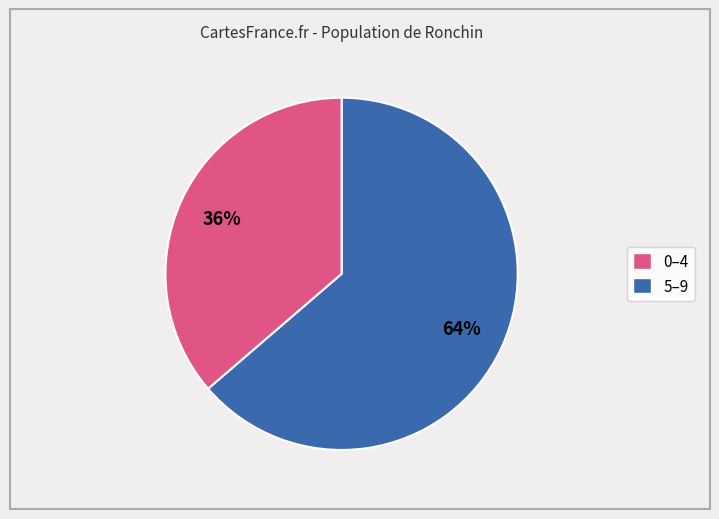

Is there a majority slice in this chart?

Yes